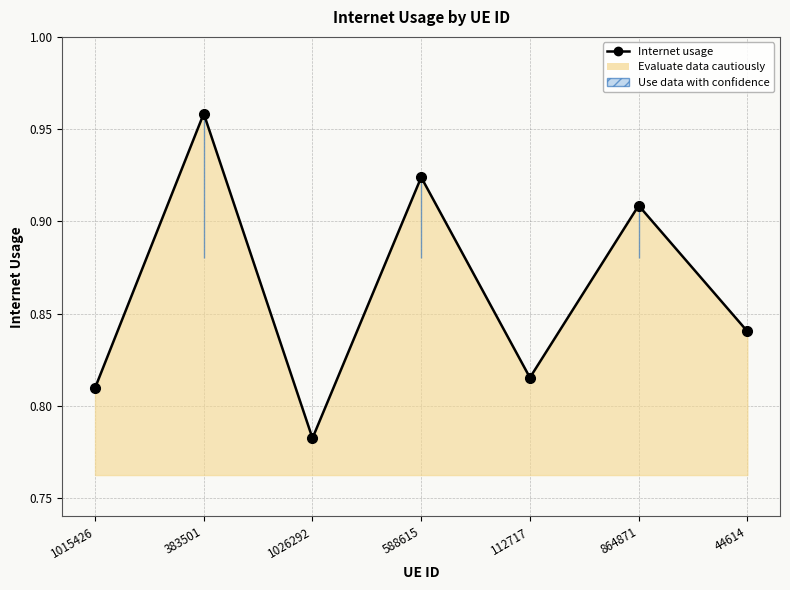

What is the label of the 5th point from the left?

112717